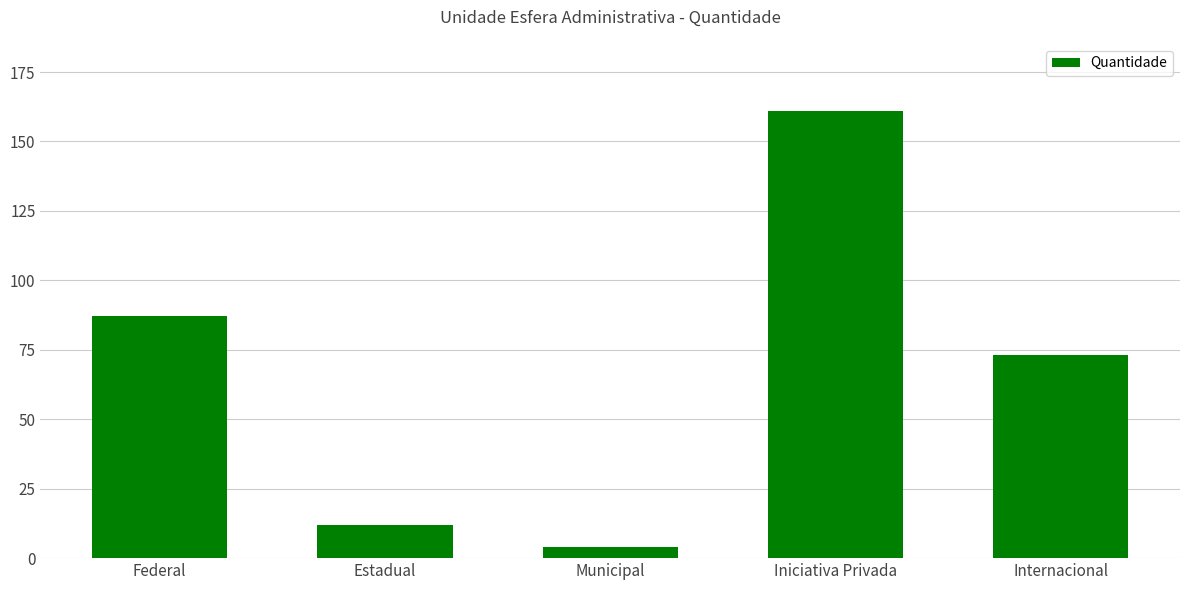

At which label is the value closest to 82?

Federal